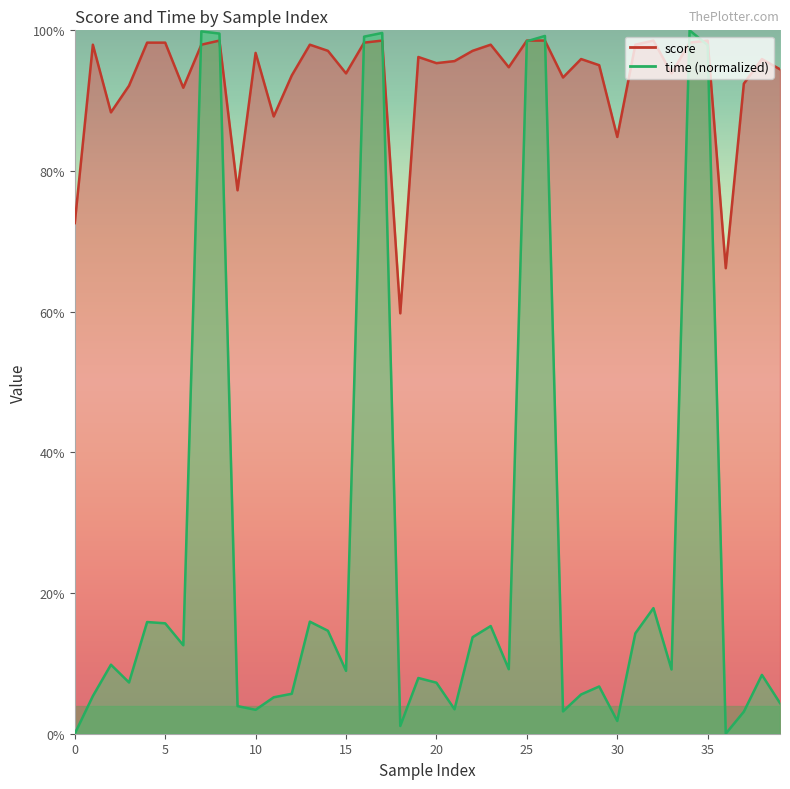

How many data points does each series have?

40